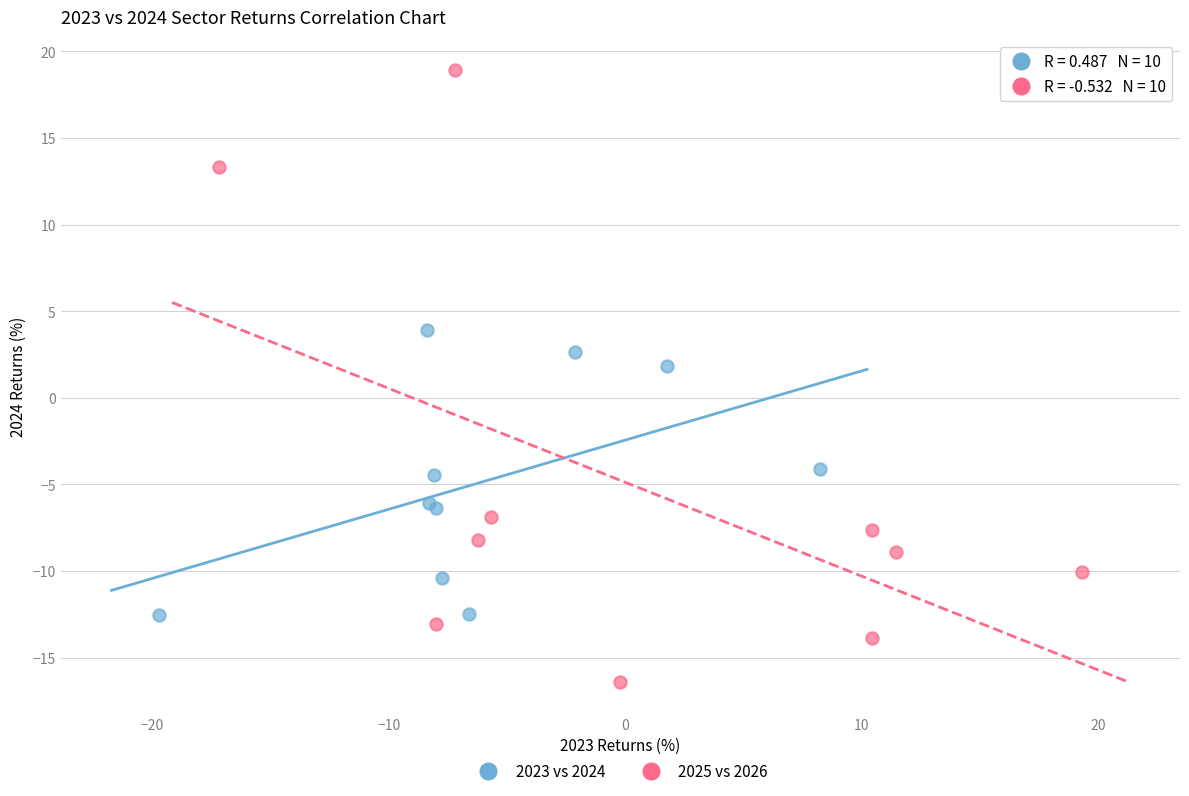

Which series reaches the maximum Y coordinate?

2025 vs 2026